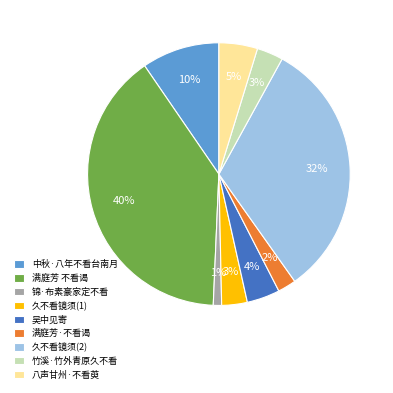

Between 八声甘州·不看萸 and 满庭芳·不看谒, which is larger?

八声甘州·不看萸